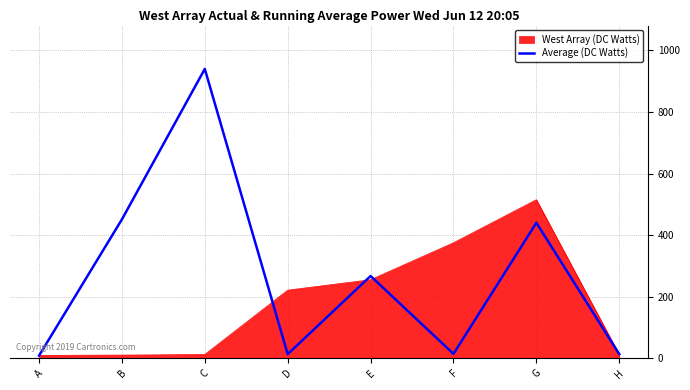

What is the minimum value shown in the chart?

8